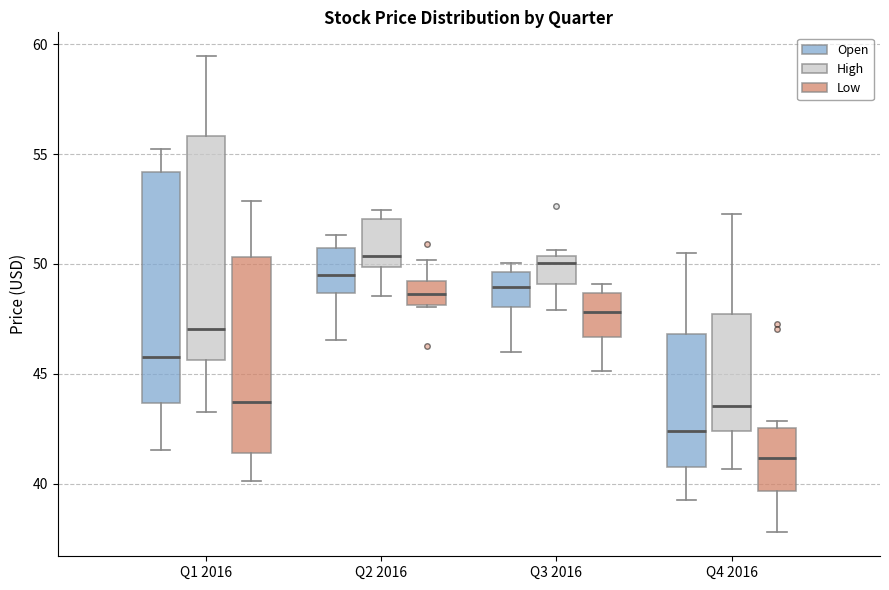

Reading left to right, transcribe this box plot: for each box, give where its median line is, the range the box spans, and where its two whiskers end, as read against the y-axis. The values are not printed on the chart, so give them approximately, as read against the axis.

Q1 2016 (Open): median 46.0, box 43.5 to 54.0, whiskers 41.5 to 55.0
Q1 2016 (High): median 47.0, box 45.5 to 56.0, whiskers 43.5 to 59.5
Q1 2016 (Low): median 43.5, box 41.5 to 50.5, whiskers 40.0 to 53.0
Q2 2016 (Open): median 49.5, box 48.5 to 50.5, whiskers 46.5 to 51.5
Q2 2016 (High): median 50.5, box 50.0 to 52.0, whiskers 48.5 to 52.5
Q2 2016 (Low): median 48.5, box 48.0 to 49.0, whiskers 48.0 to 50.0
Q3 2016 (Open): median 49.0, box 48.0 to 49.5, whiskers 46.0 to 50.0
Q3 2016 (High): median 50.0, box 49.0 to 50.5, whiskers 48.0 to 50.5 (just above the box's upper edge)
Q3 2016 (Low): median 48.0, box 46.5 to 48.5, whiskers 45.0 to 49.0
Q4 2016 (Open): median 42.5, box 41.0 to 47.0, whiskers 39.5 to 50.5
Q4 2016 (High): median 43.5, box 42.5 to 47.5, whiskers 40.5 to 52.5
Q4 2016 (Low): median 41.0, box 39.5 to 42.5, whiskers 38.0 to 43.0